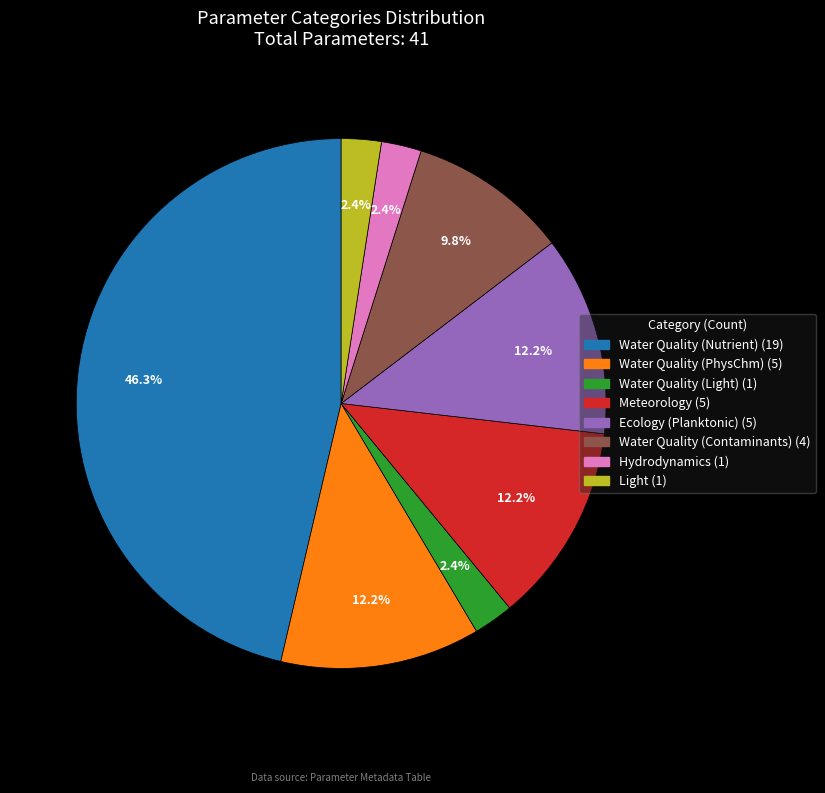

How many segments does this pie chart have?

8